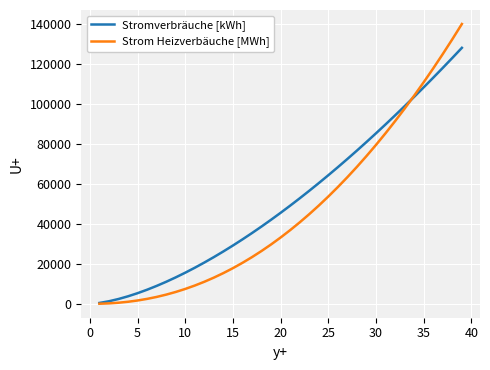

True or false: Stromverbräuche [kWh] has more than 2 interior local peaks.

False